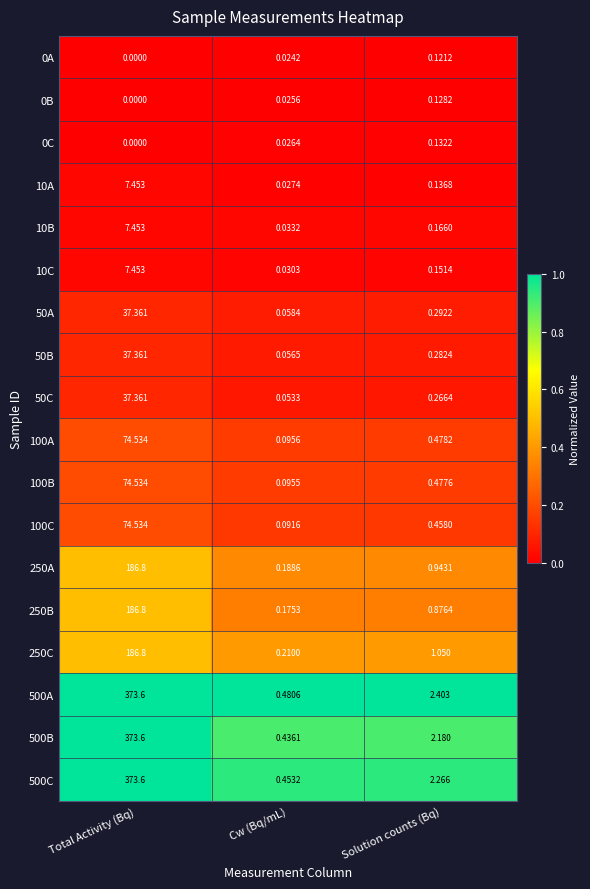

Between Total Activity (Bq) and Solution counts (Bq), which series saw the biggest shift?

500B